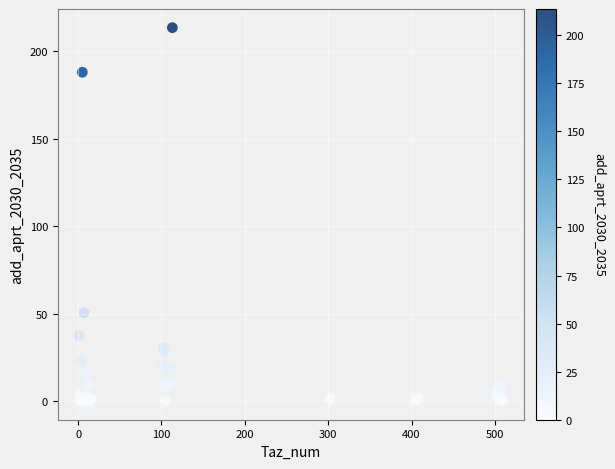

What Y value in the scatter plot is closest to 106?

50.4